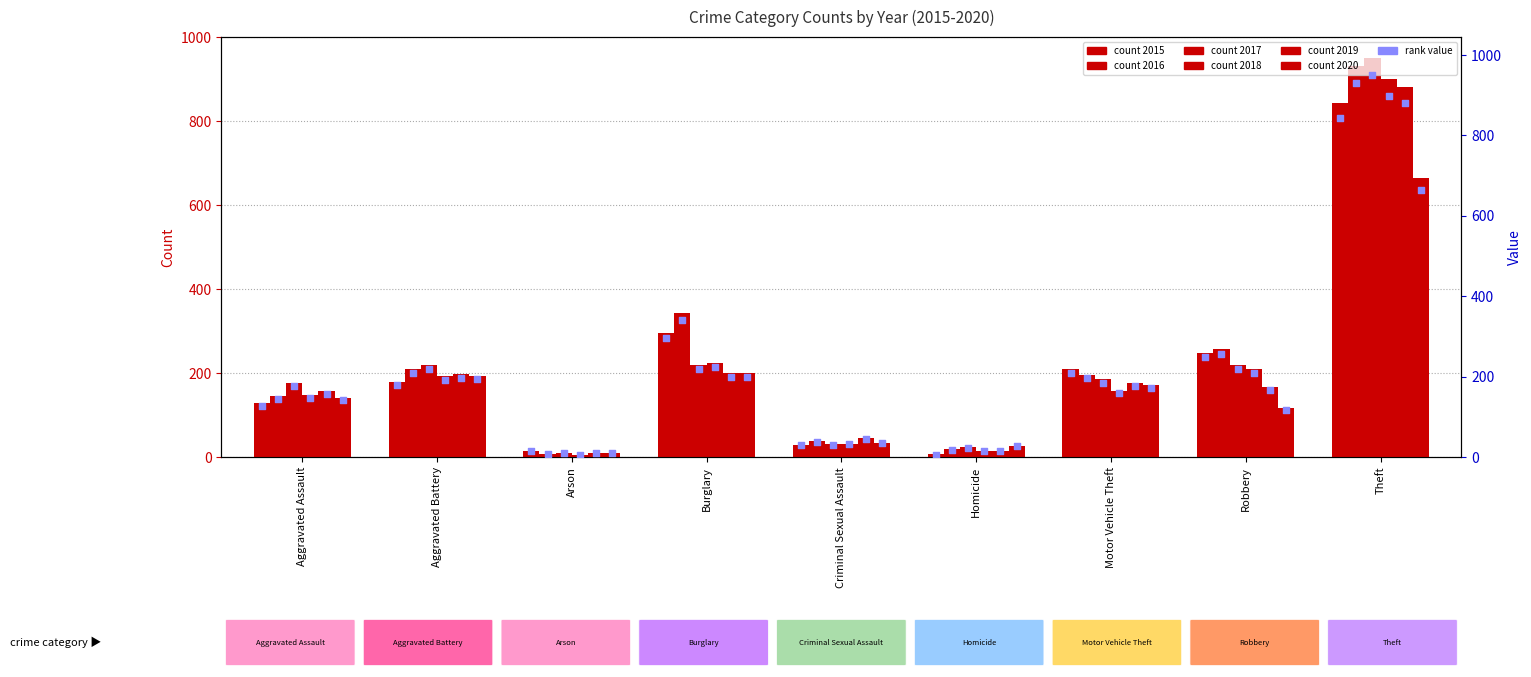

What is the total value across all series at Criminal Sexual Assault?

209